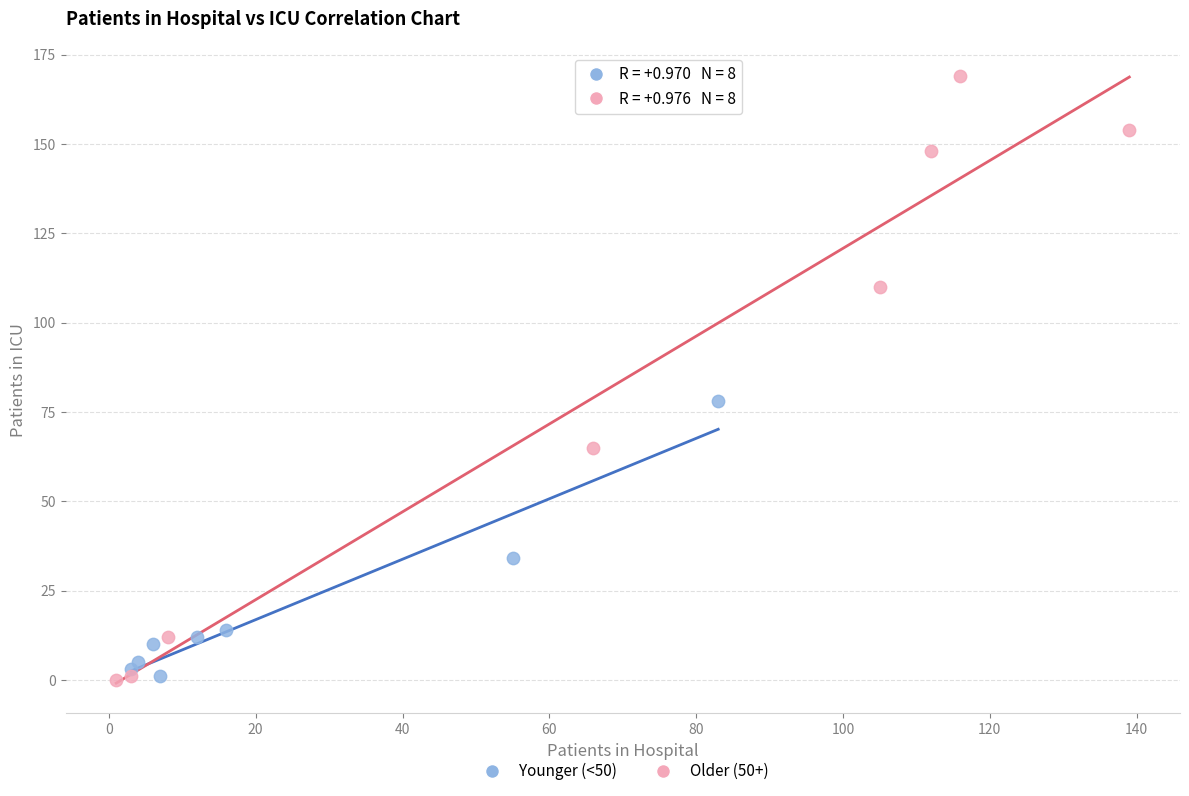

Which series contains the highest Y value?

Older (50+)